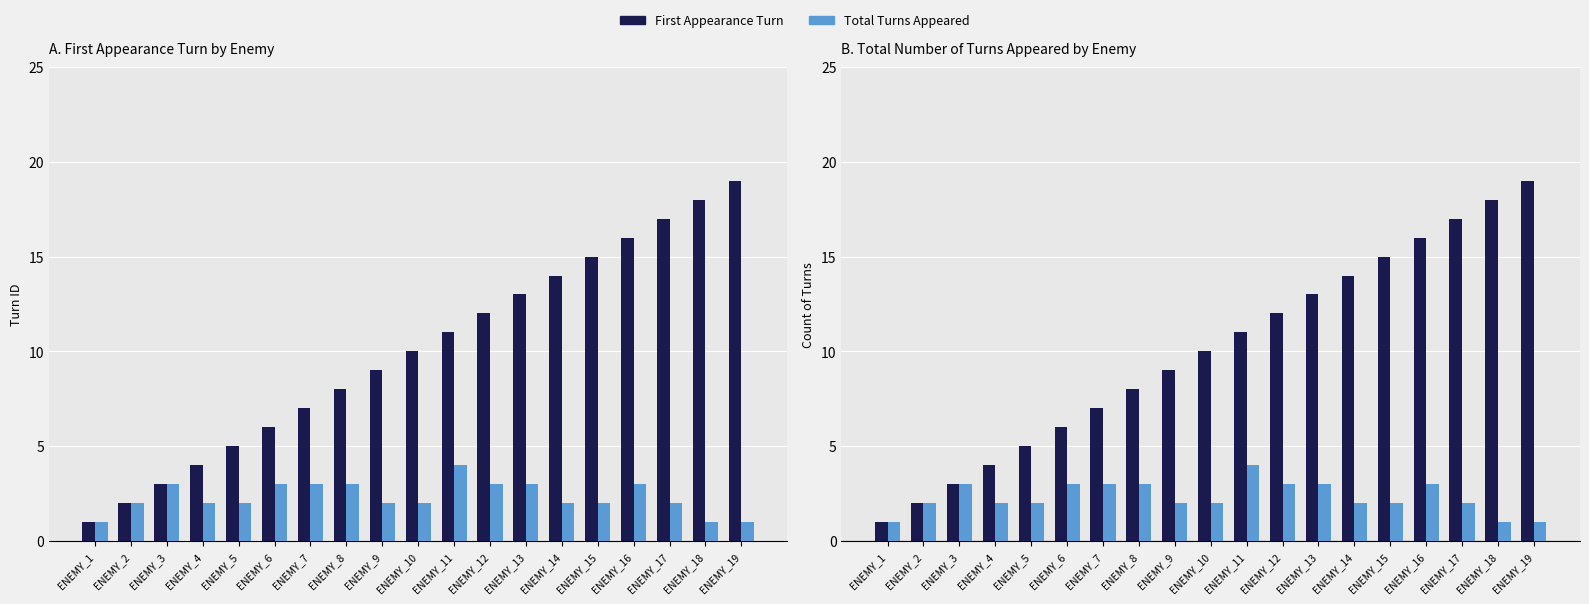

What is the sum of the Total Turns Appeared values at ENEMY_2 and ENEMY_15?

4